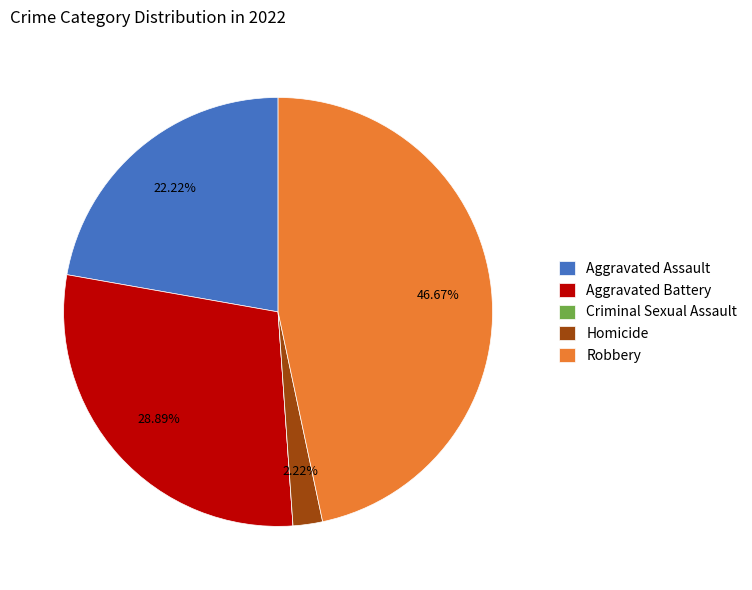

Approximately how many times larger is the value at Robbery compared to Aggravated Assault?

2.1